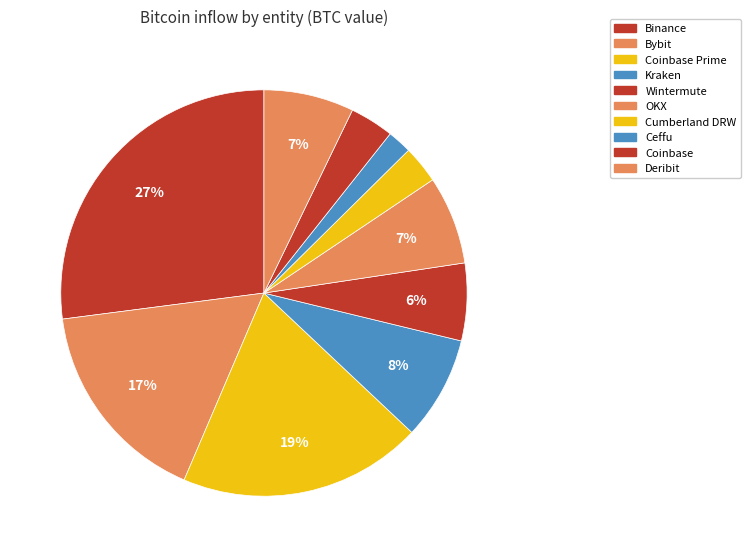

What is the largest slice in the pie chart?

Binance